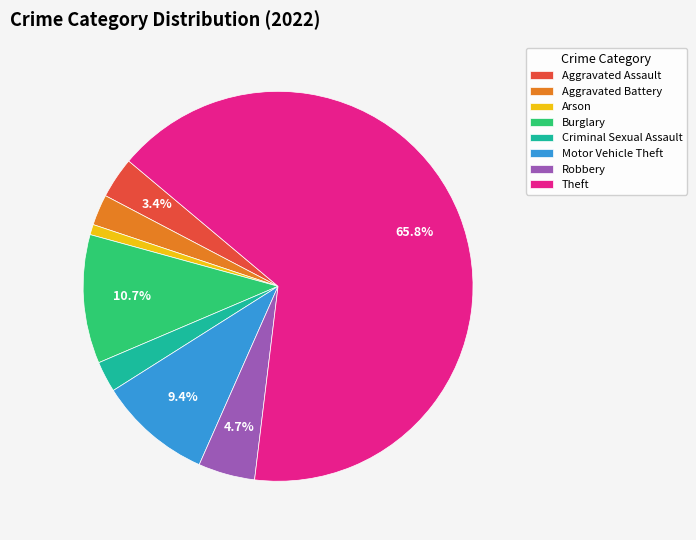

Between Motor Vehicle Theft and Criminal Sexual Assault, which is larger?

Motor Vehicle Theft